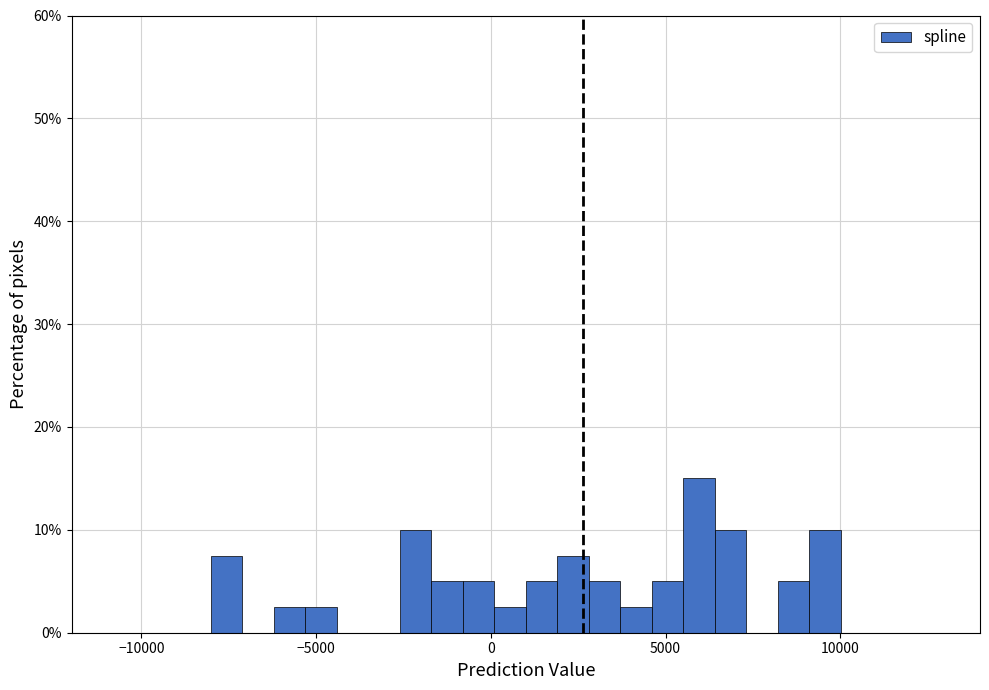

Read against the x-axis, roughly where is the centre of the tallest bar?

6000